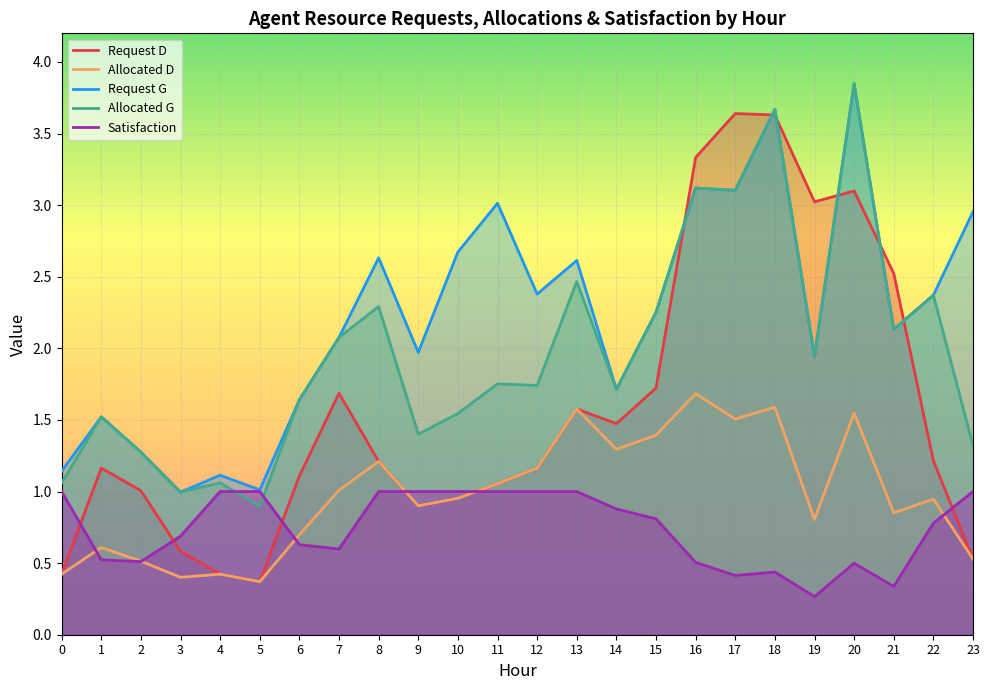

What is the total value across all series at 18?

13.0